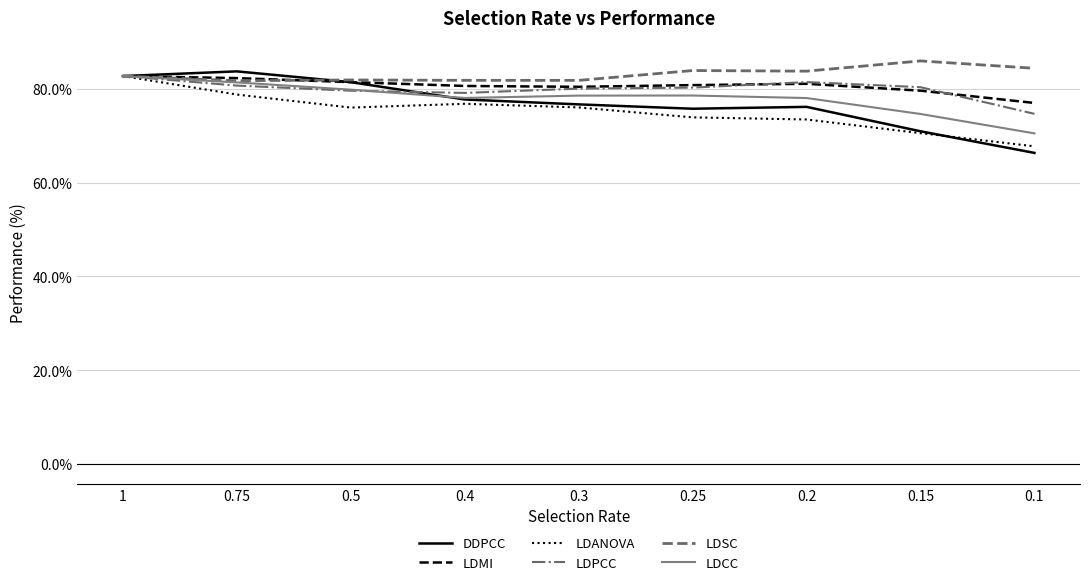

What is the spread (max minus min) of values at 0.4?

5.0